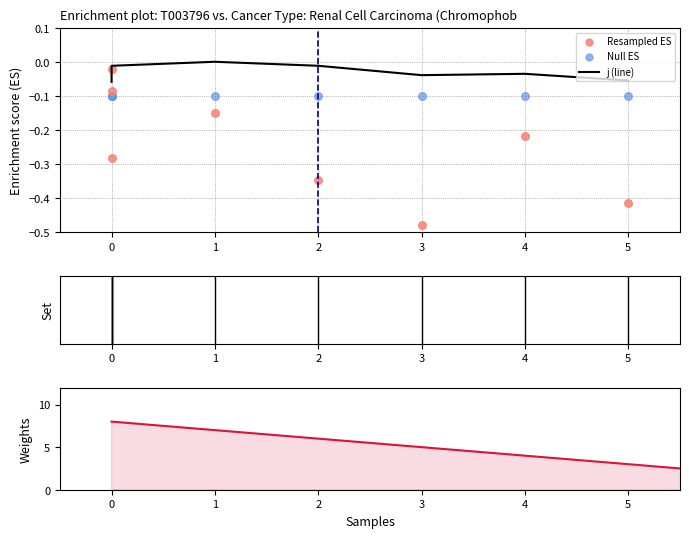

What is the change in value from 2 to 3?

-0.1